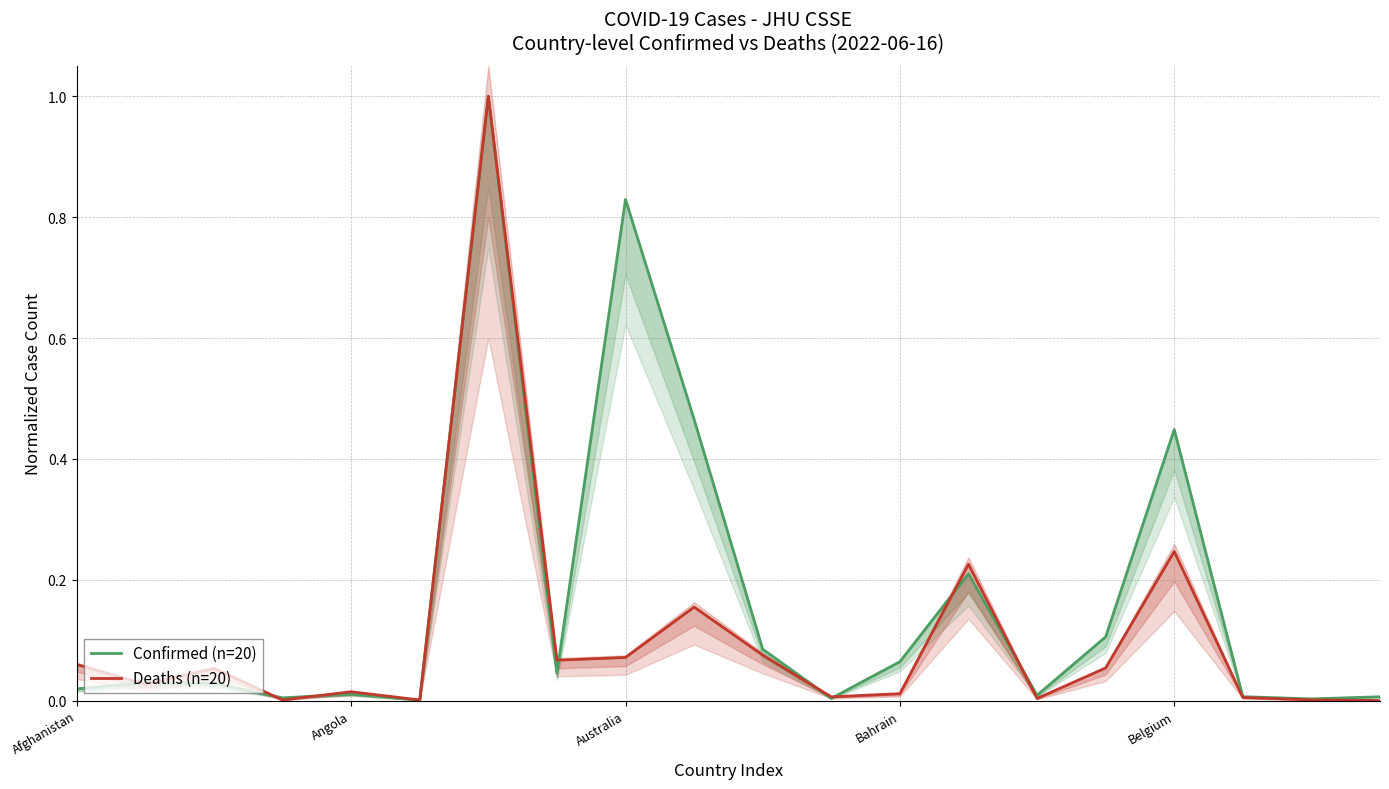

How many lines are shown in the chart?

2